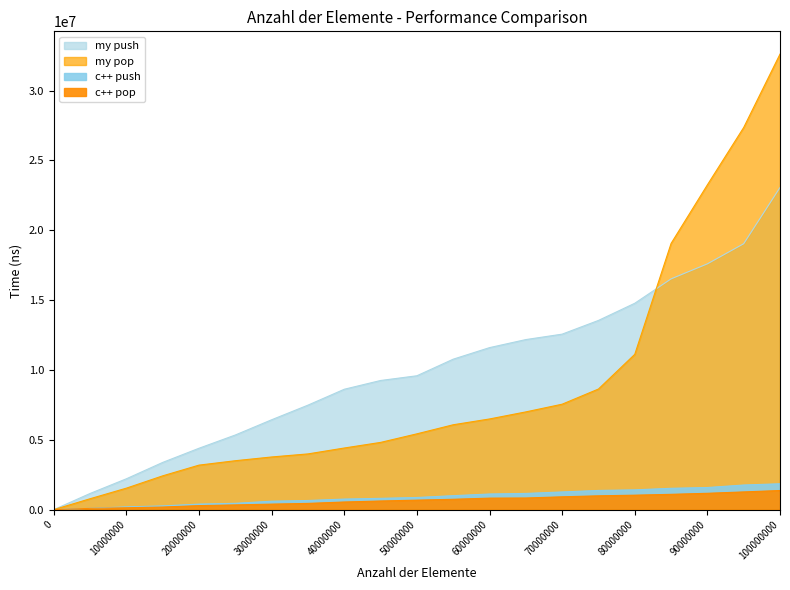

Is the value of my push at 100000000 greater than the value of my pop at 70000000?

Yes